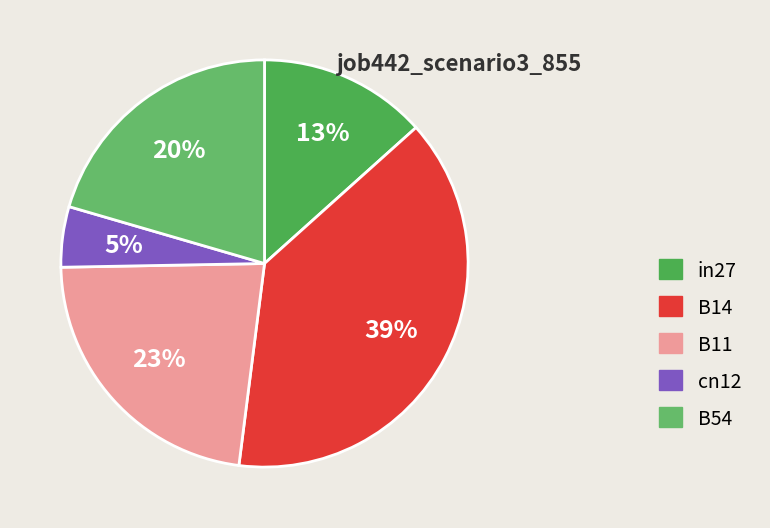

What percentage do B14 and in27 together represent?

52.0%